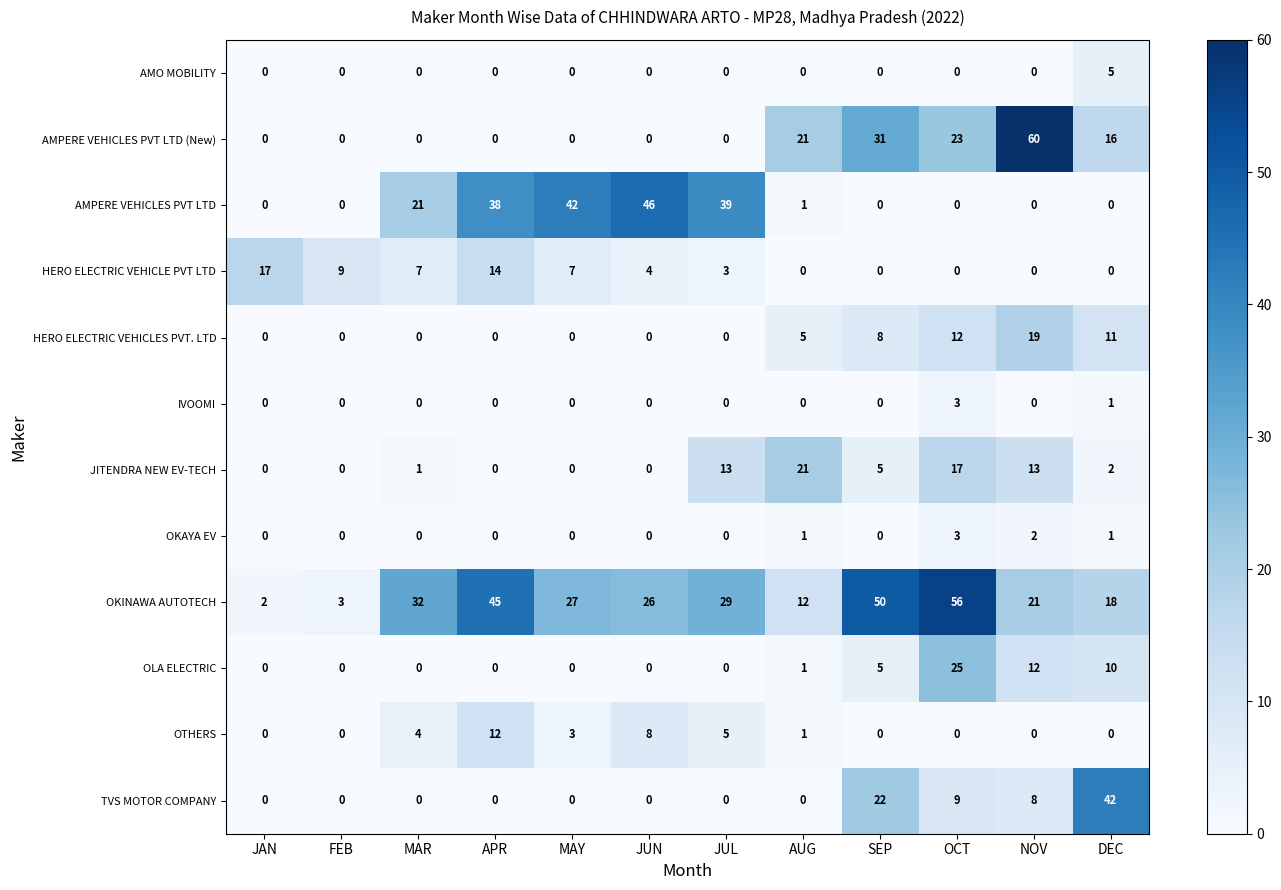

The value of OLA ELECTRIC at OCT is 25. True or false?

True